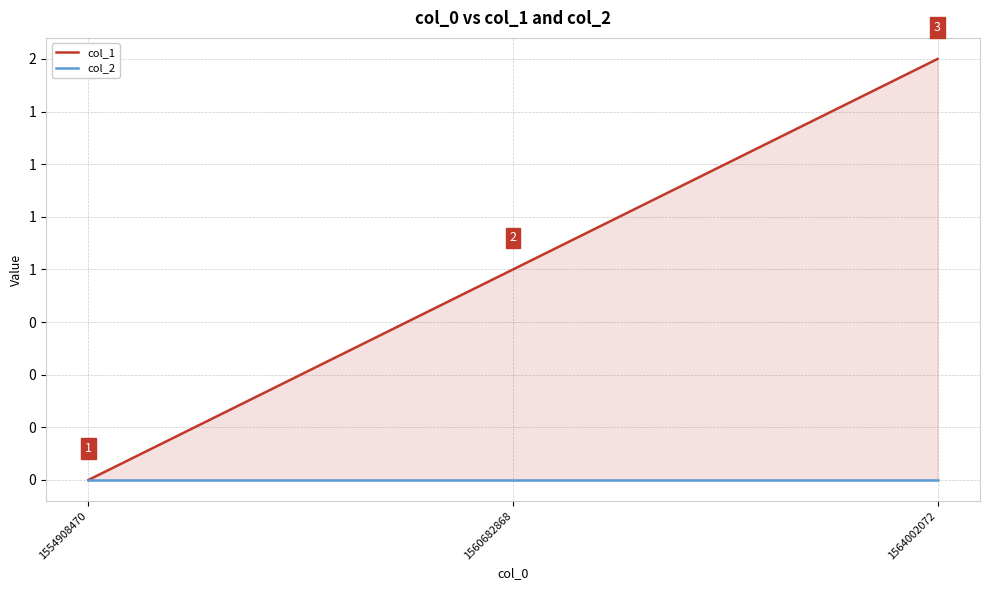

At which label does col_1 reach its peak?

1564002072